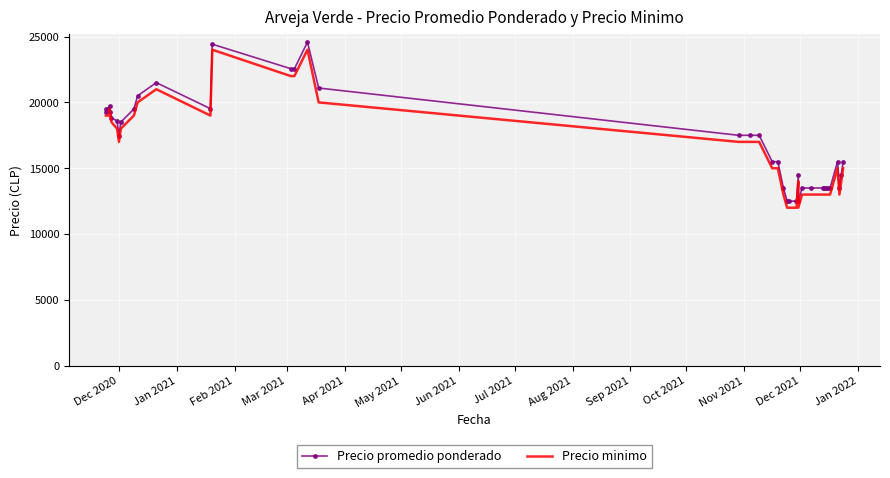

The Precio promedio ponderado series shows 22939 at 33. True or false?

False